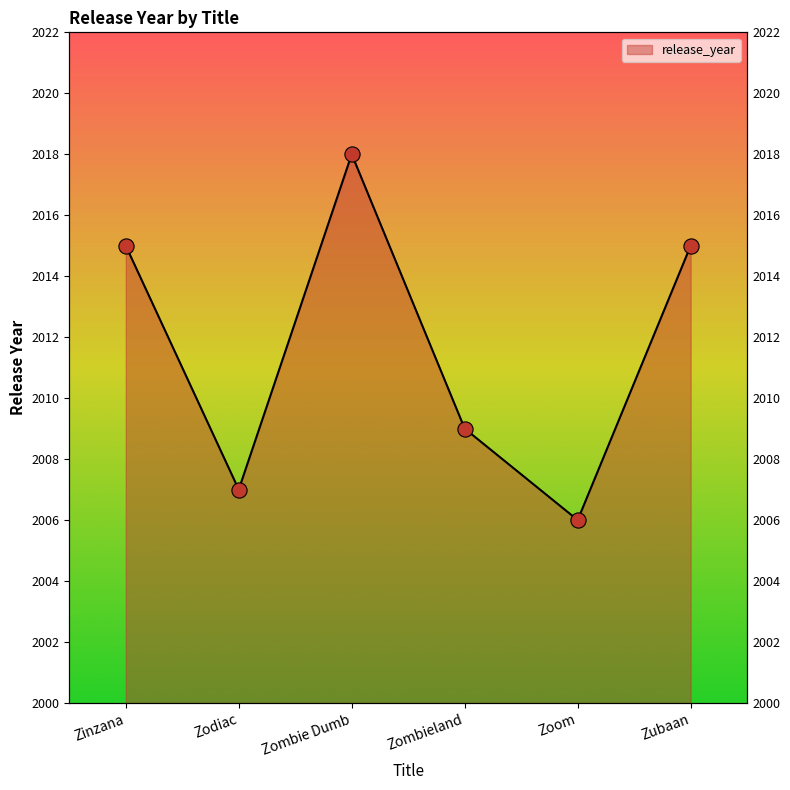

What is the change in value from Zinzana to Zombie Dumb?

+3